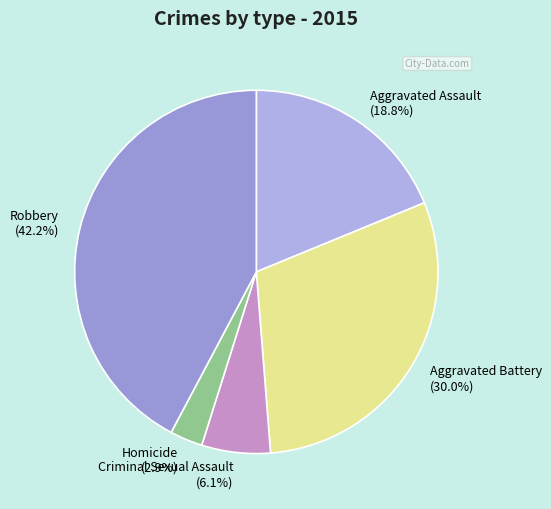

To the nearest percent, what is the combined percentage of Aggravated Battery and Robbery?

72%